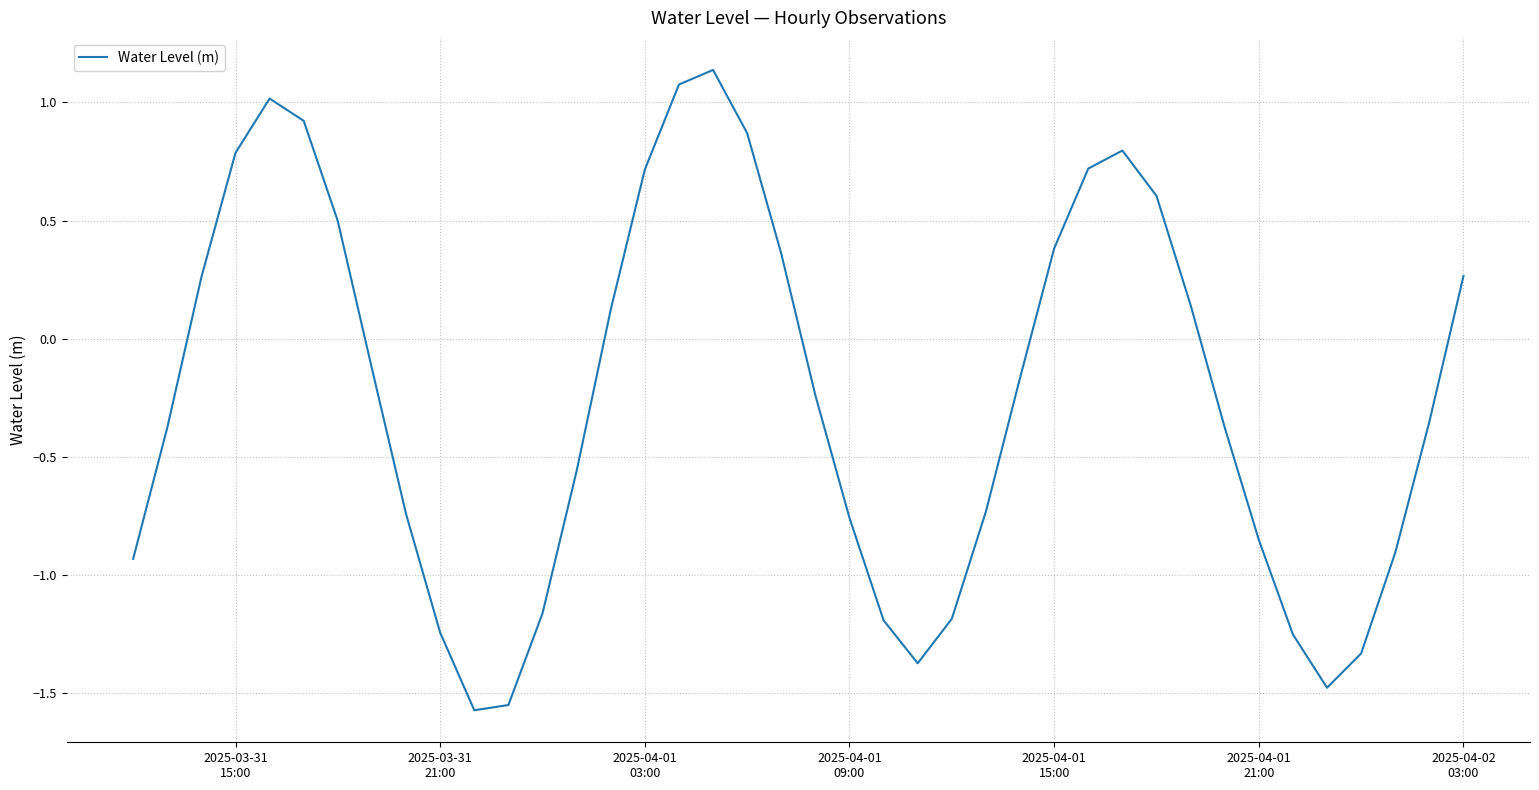

How many negative values are there?

23